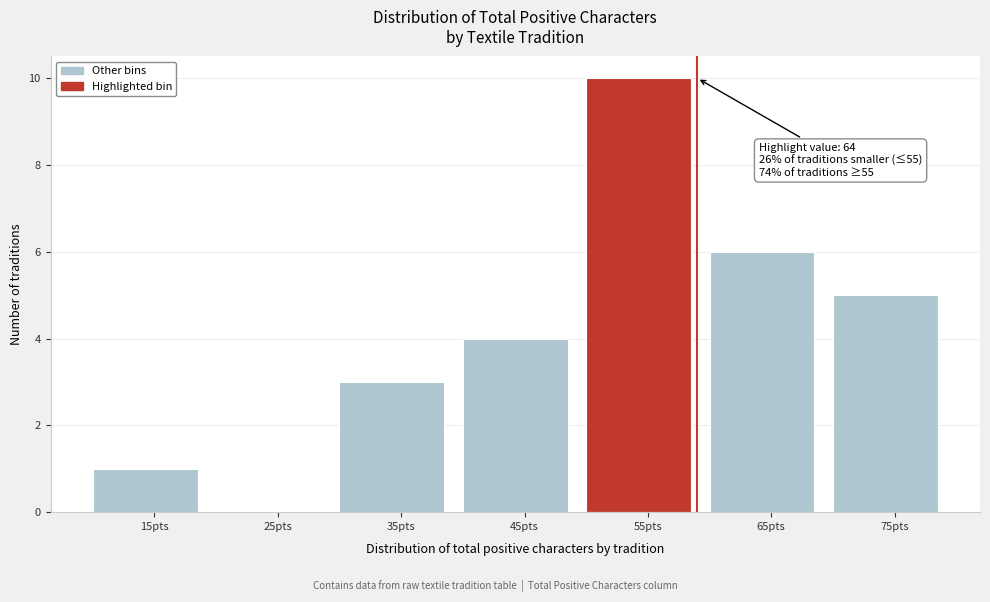

Reading right to left, list all the values displayed in this chart.

75pts=5	65pts=6	55pts=10	45pts=4	35pts=3	25pts=0	15pts=1